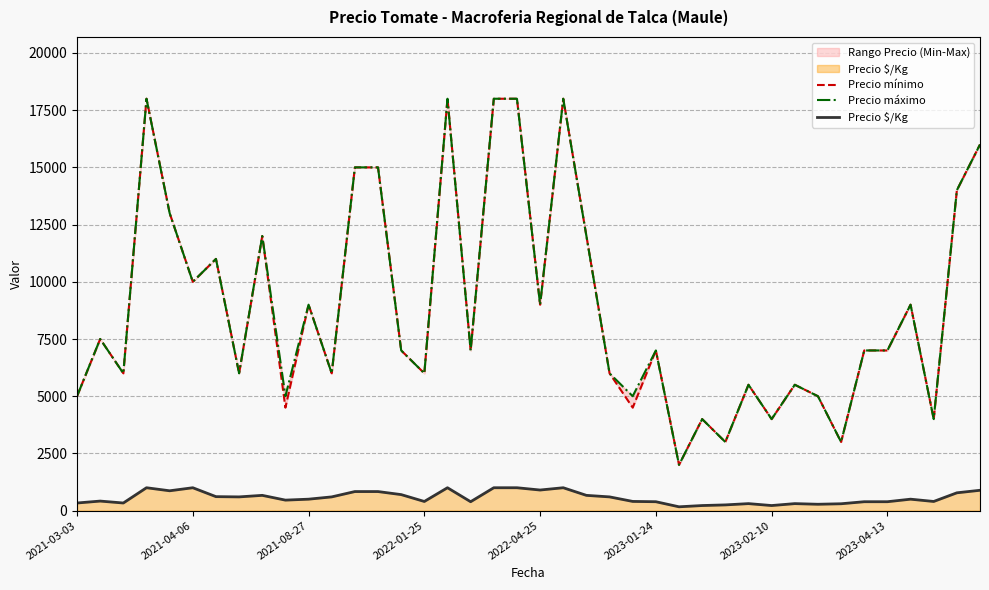

Read the Precio mínimo value at 2023-02-10, to the nearest 50.

4000